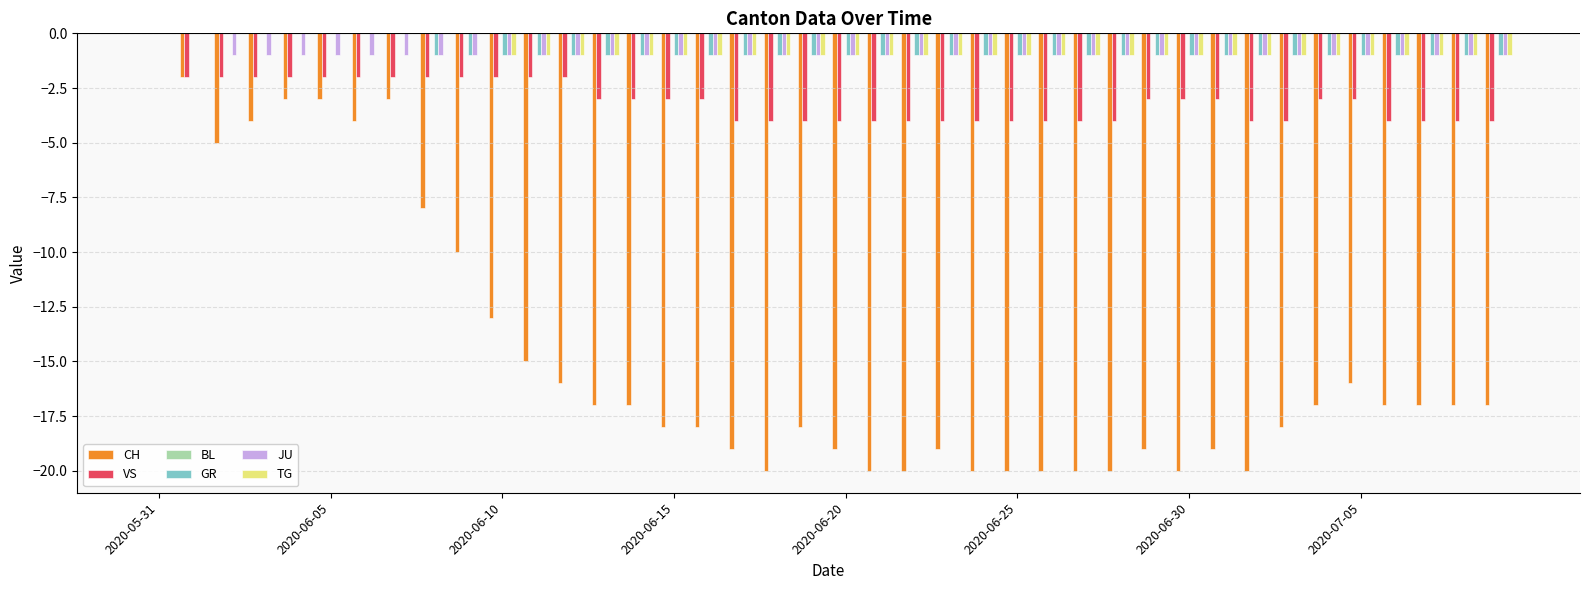

Count the VS values in the range -4 to -2.

39